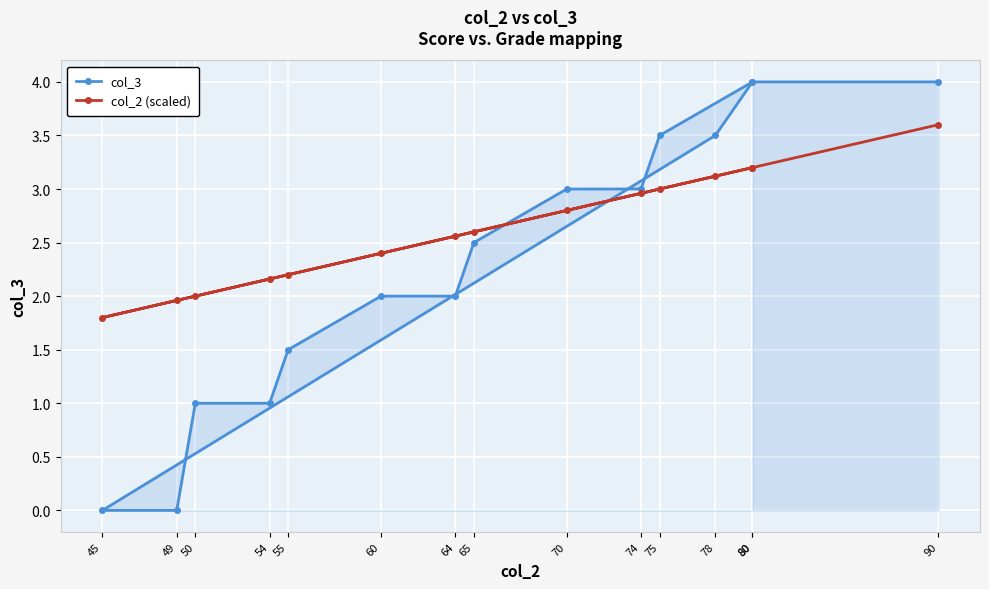

Count the col_3 values in the range 1 to 3.

8